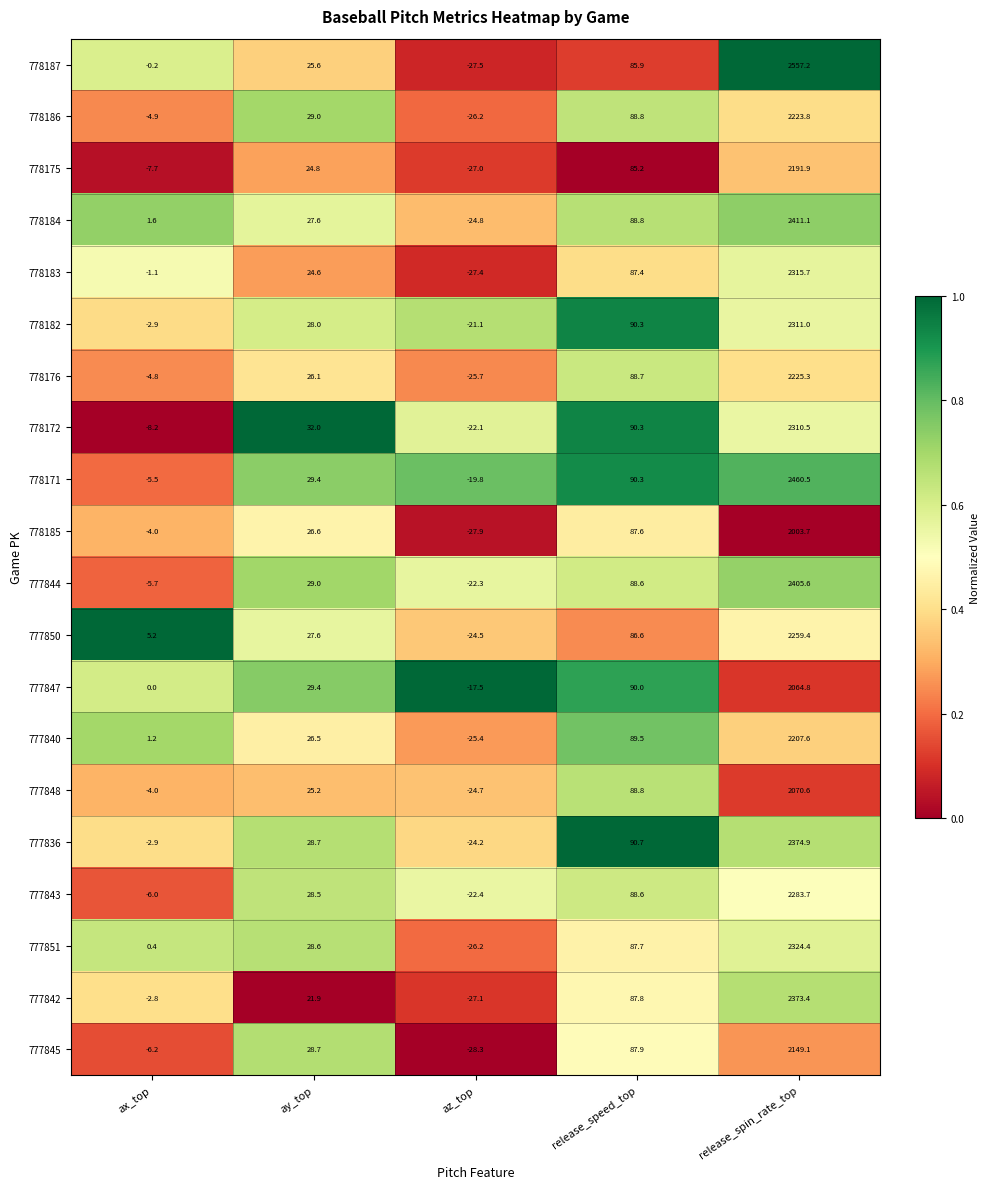

At which label does 778187 first exceed 25?

ay_top